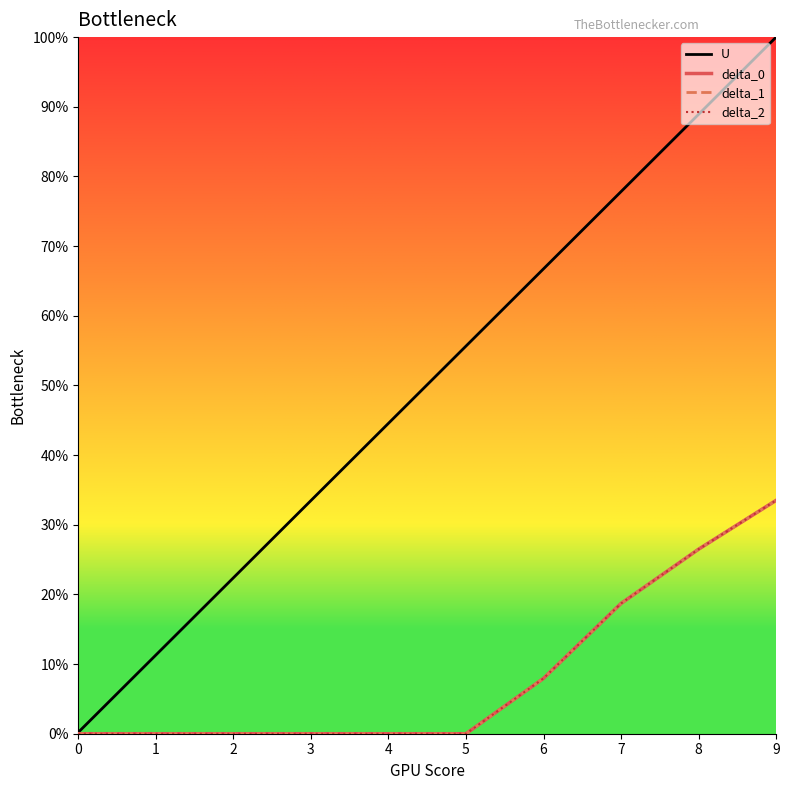

Is this an area chart (filled region under the line)?

No